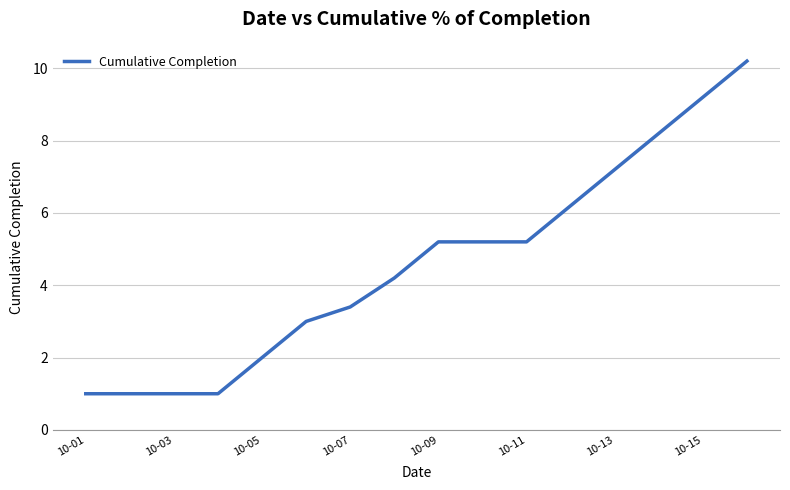

What is the maximum value shown in the chart?

10.2